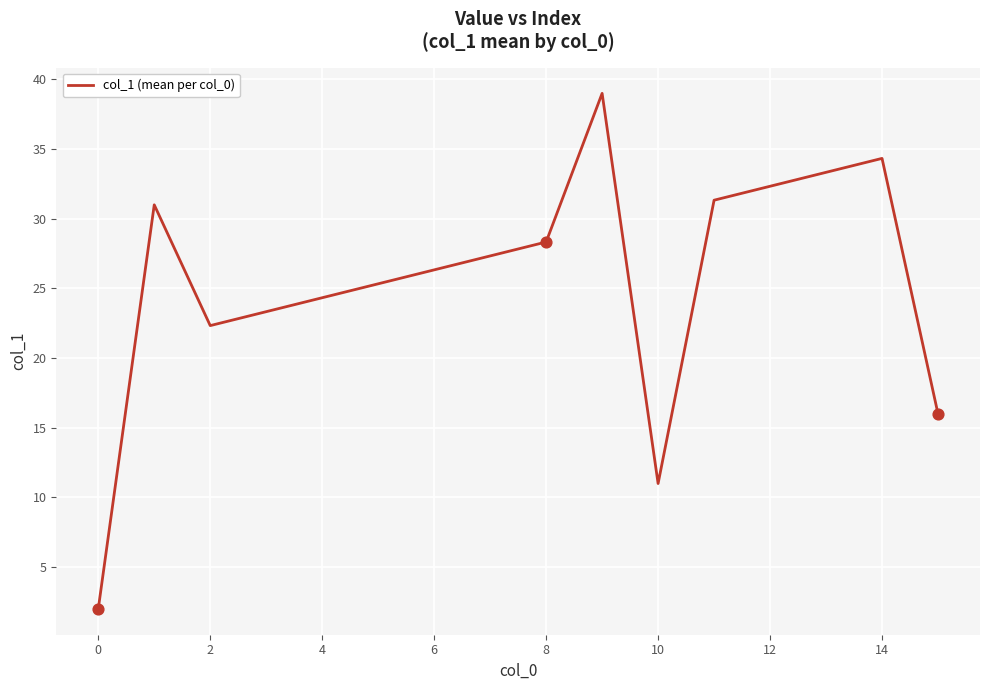

What is the difference between the maximum and minimum values?

37.0